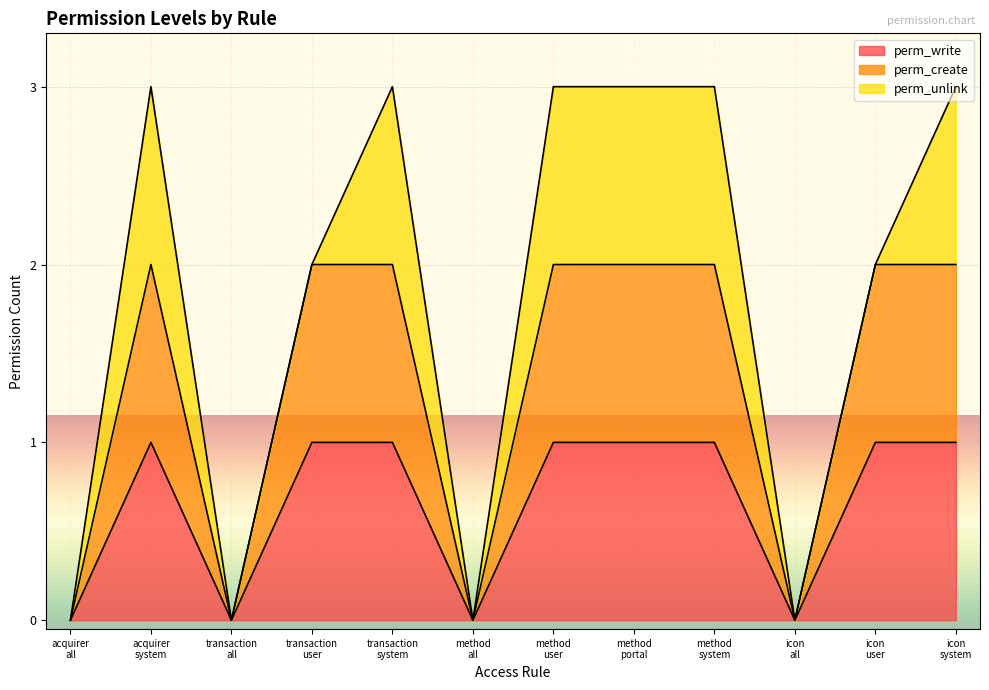

At which category is the sum across all series the highest?

acquirer system